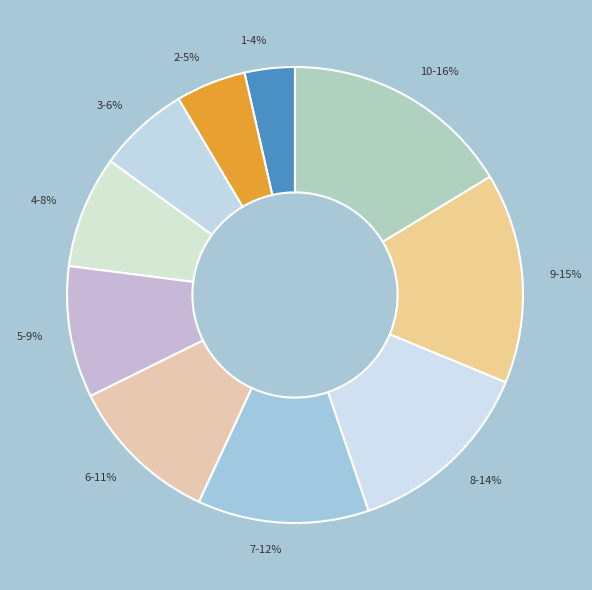

Does any single category account for the majority?

No